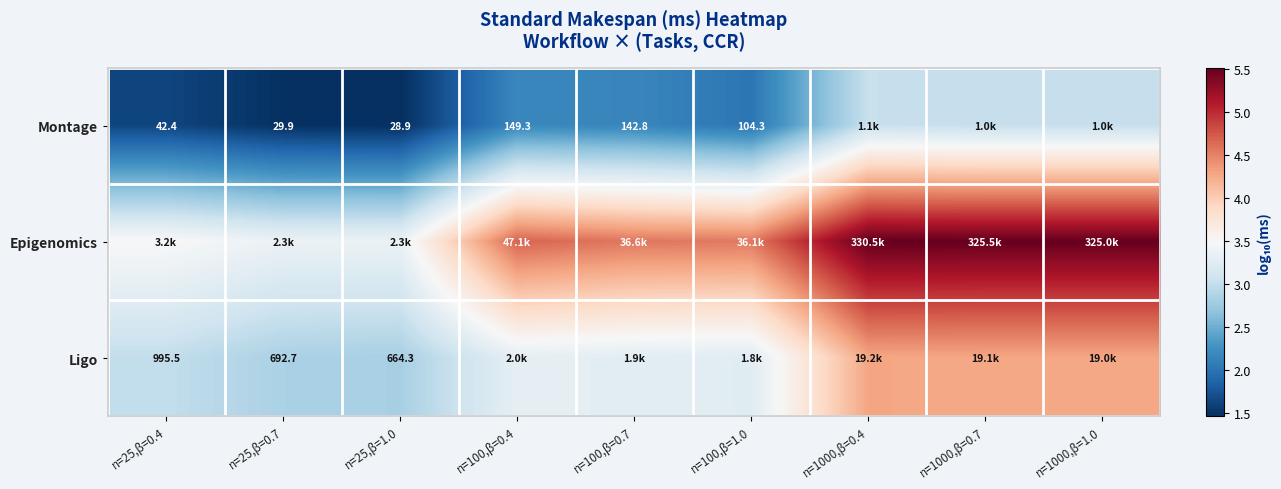

Is the value of Ligo at n=25,β=0.4 greater than the value of Montage at n=25,β=1.0?

Yes